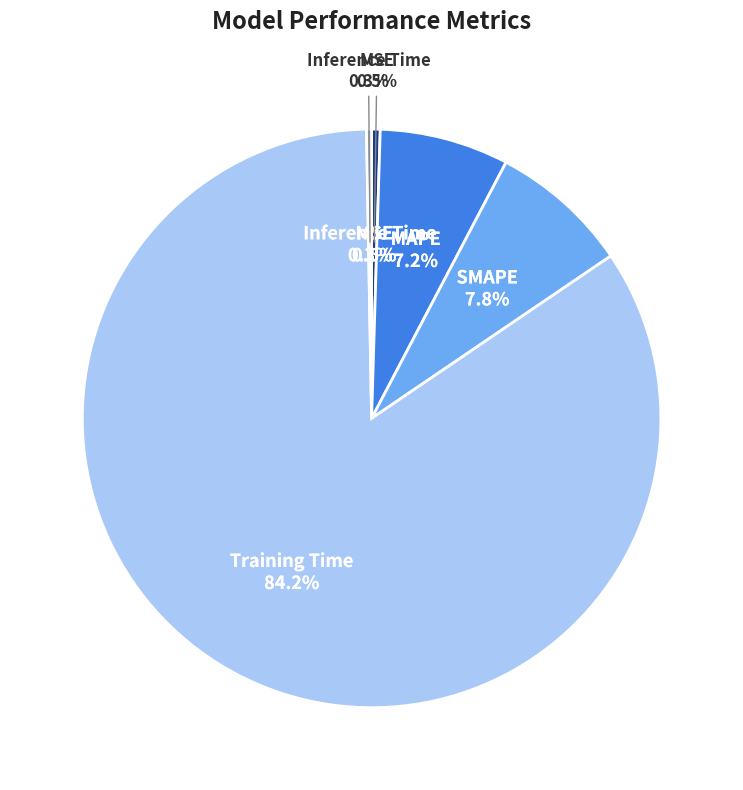

Which has a higher value, SMAPE or Training Time?

Training Time